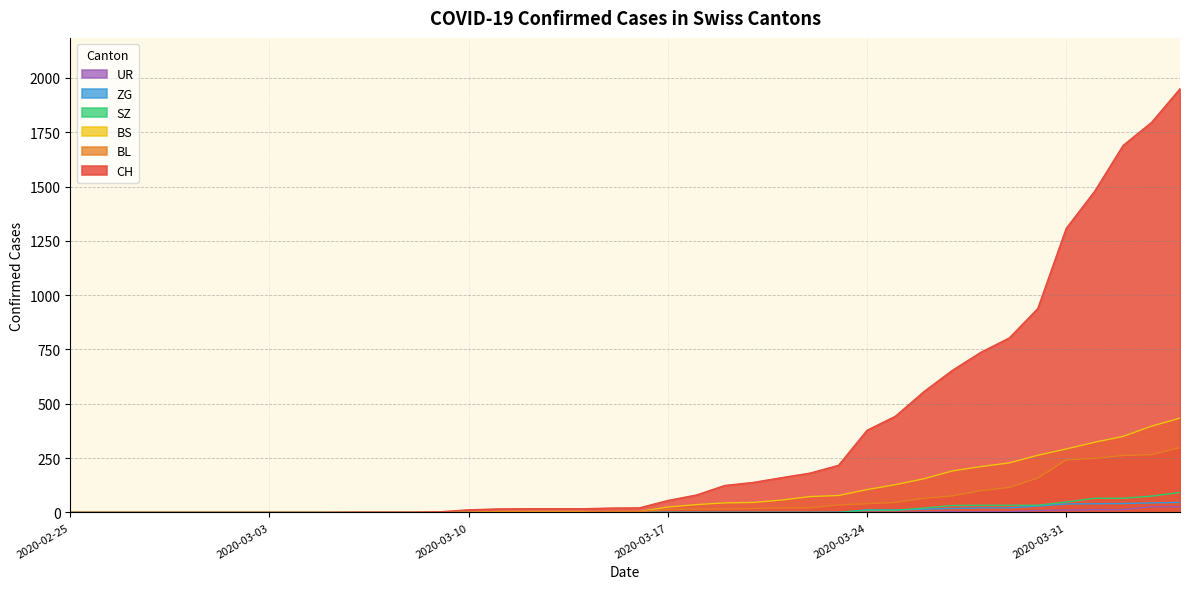

List the labels in order of UR value, smallest first.

2020-02-25, 2020-02-26, 2020-02-27, 2020-02-28, 2020-02-29, 2020-03-01, 2020-03-02, 2020-03-03, 2020-03-04, 2020-03-05, 2020-03-06, 2020-03-07, 2020-03-08, 2020-03-09, 2020-03-10, 2020-03-11, 2020-03-12, 2020-03-13, 2020-03-14, 2020-03-15, 2020-03-16, 2020-03-17, 2020-03-18, 2020-03-19, 2020-03-20, 2020-03-21, 2020-03-22, 2020-03-25, 2020-03-23, 2020-03-24, 2020-03-26, 2020-03-27, 2020-03-28, 2020-03-29, 2020-03-30, 2020-03-31, 2020-04-01, 2020-04-02, 2020-04-03, 2020-04-04